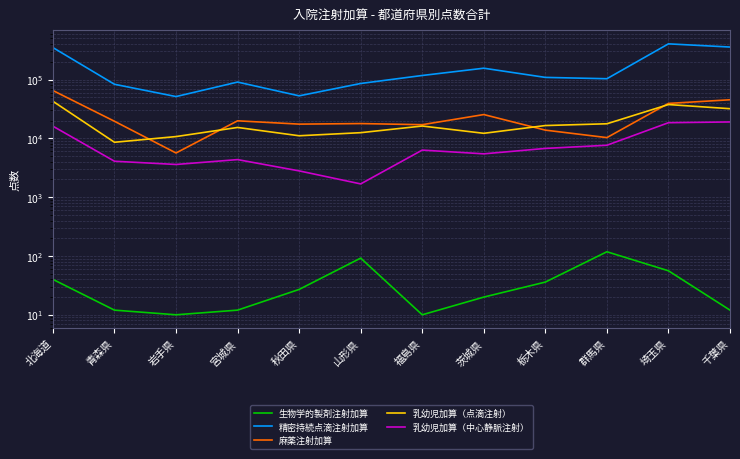

Rank the categories by 精密持続点滴注射加算 value from lowest to highest.

岩手県, 秋田県, 青森県, 山形県, 宮城県, 群馬県, 栃木県, 福島県, 茨城県, 北海道, 千葉県, 埼玉県